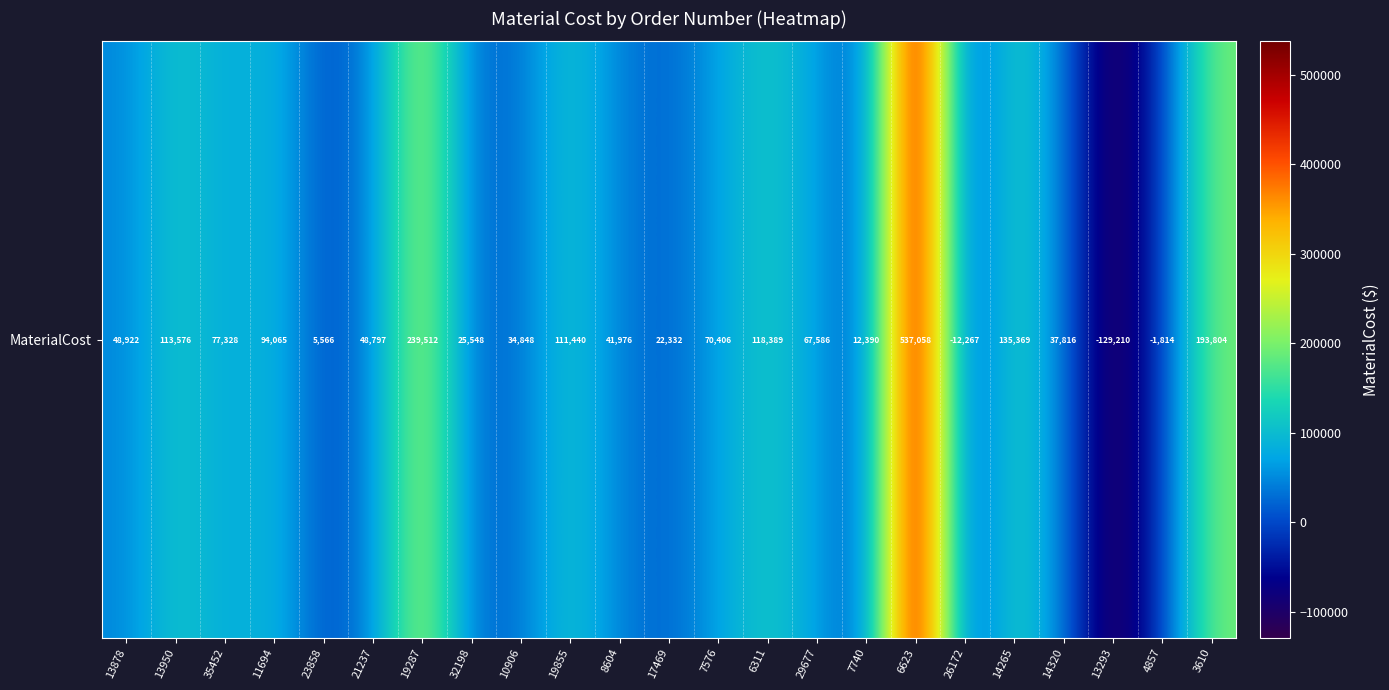

The chart shows a value of 23602.9 at 8604. True or false?

False